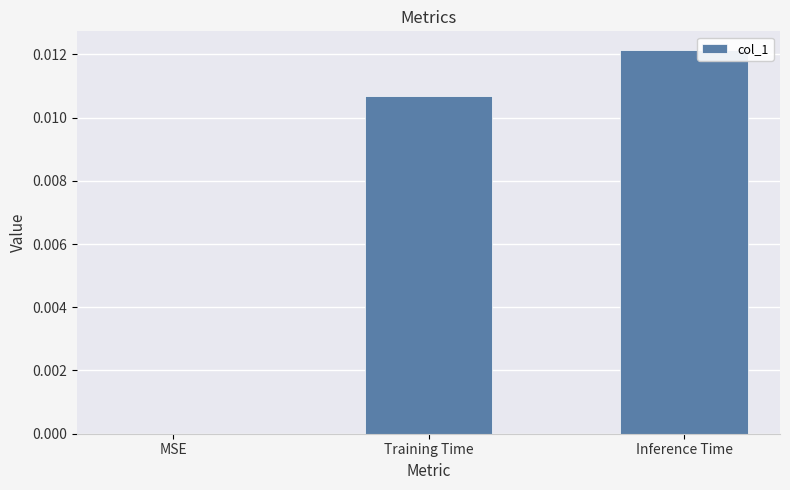

Count the number of values greater than 0.

2